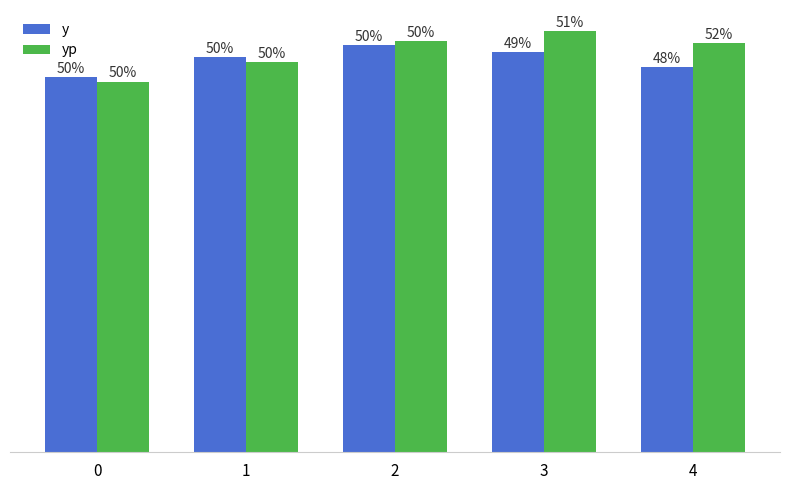

What are all the series names shown in the legend?

y, yp